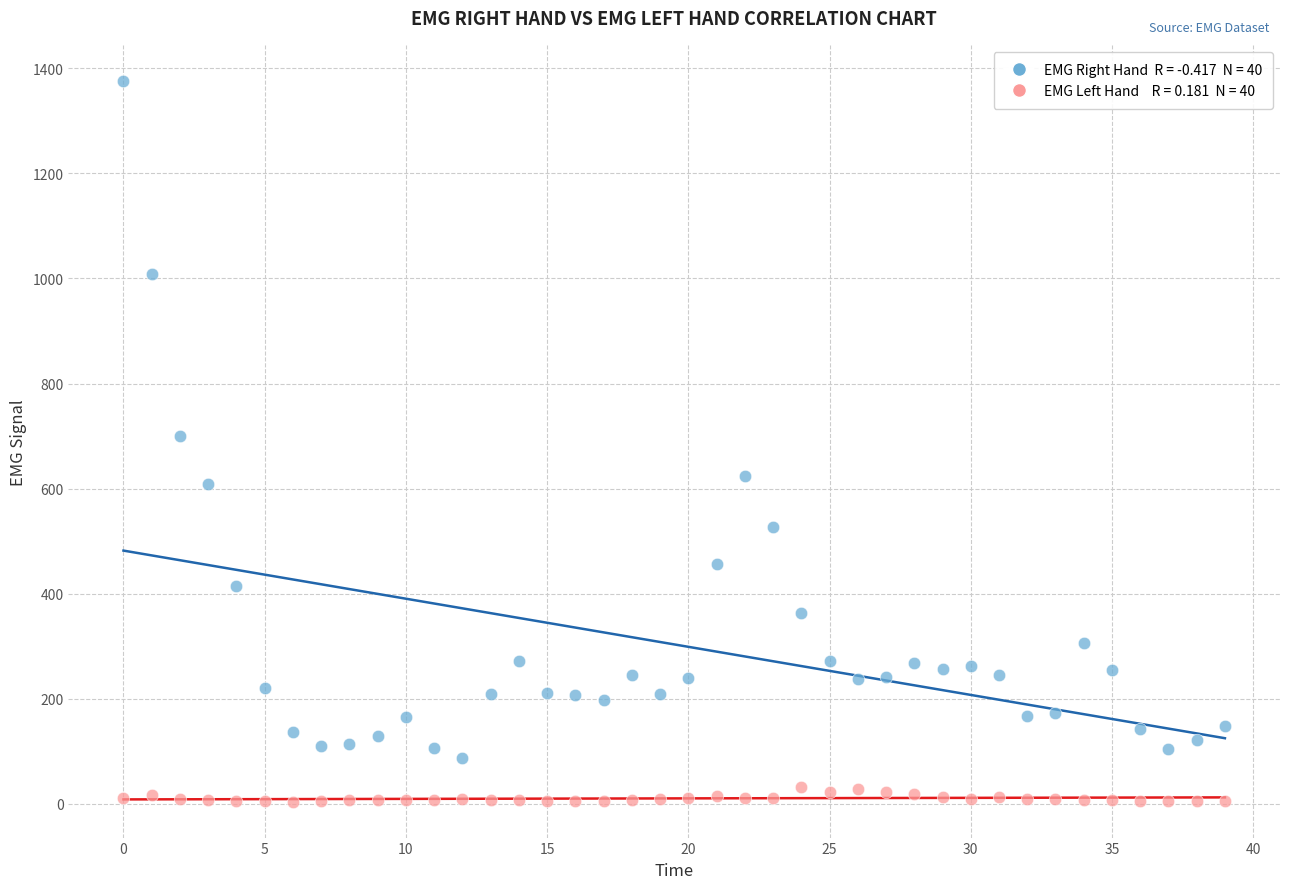

Across all data points, what is the range of Y values (max minus min)?

1372.0